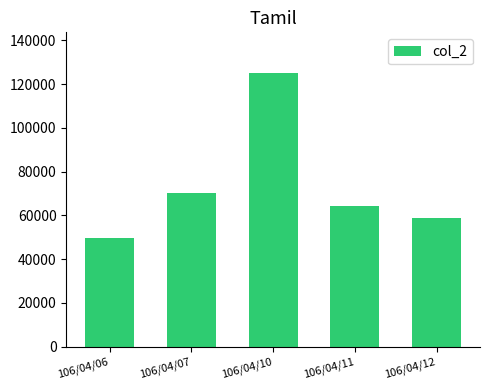

True or false: the data shows 125699 at 106/04/07.

False